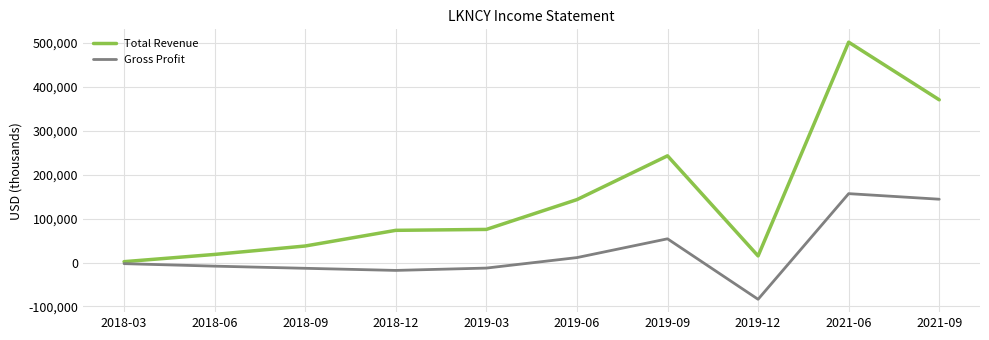

What position from the left is 2019-12?

8